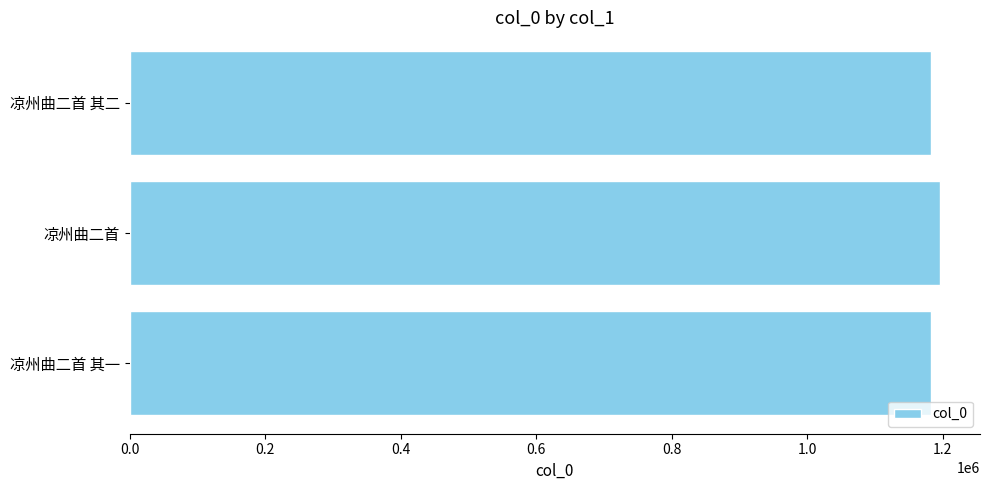

What is the sum of the values at 凉州曲二首 其二 and 凉州曲二首 其一?

2365187